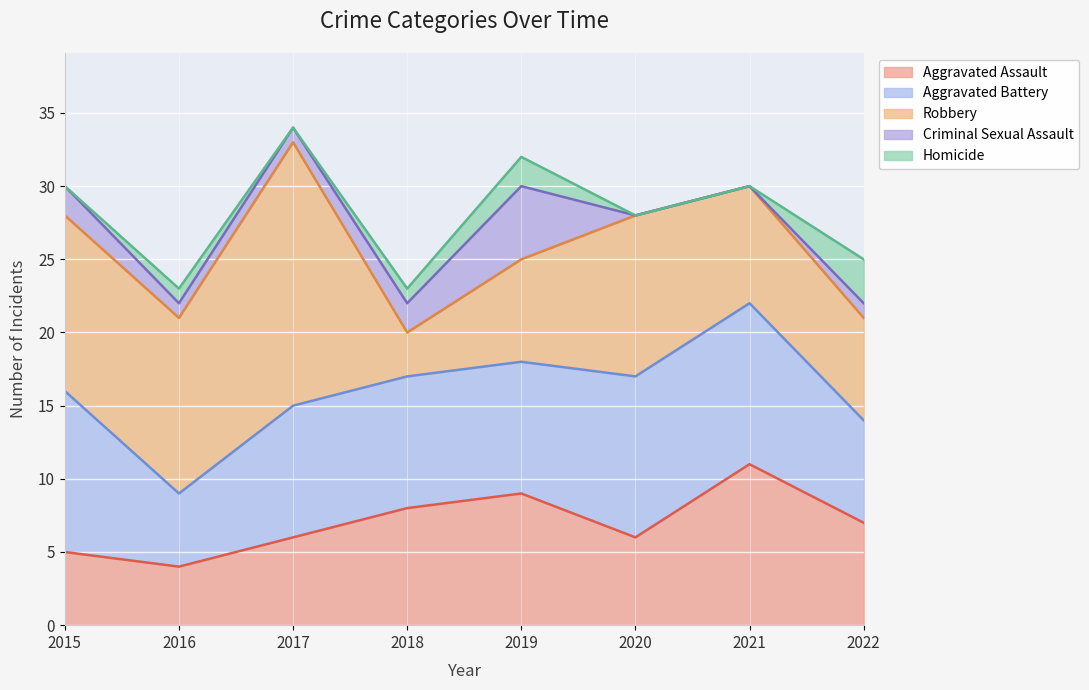

At 2019, list the series in order from largest to smallest.

Aggravated Assault, Aggravated Battery, Robbery, Criminal Sexual Assault, Homicide